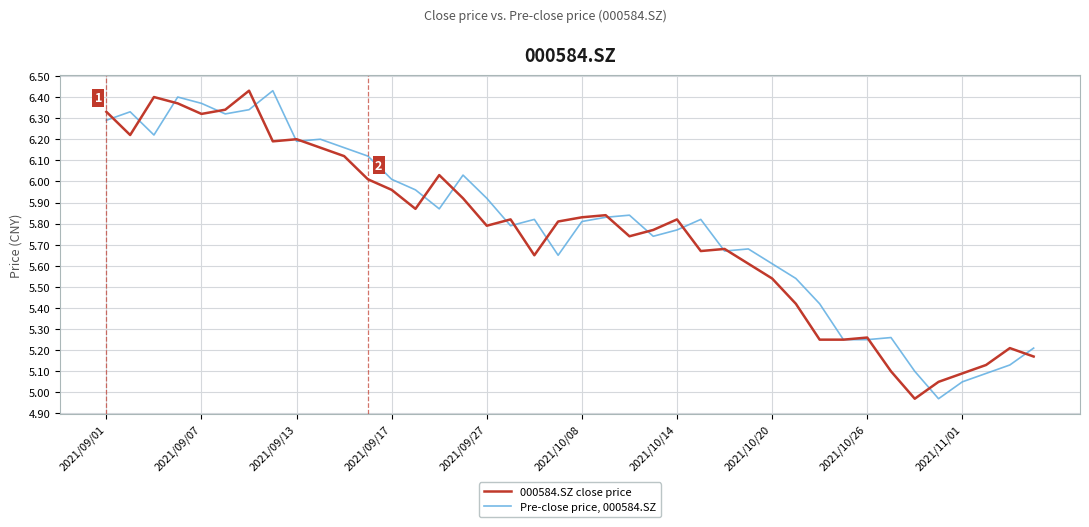

Rank the series by their average value, from highest to lowest.

Pre-close price, 000584.SZ, 000584.SZ close price